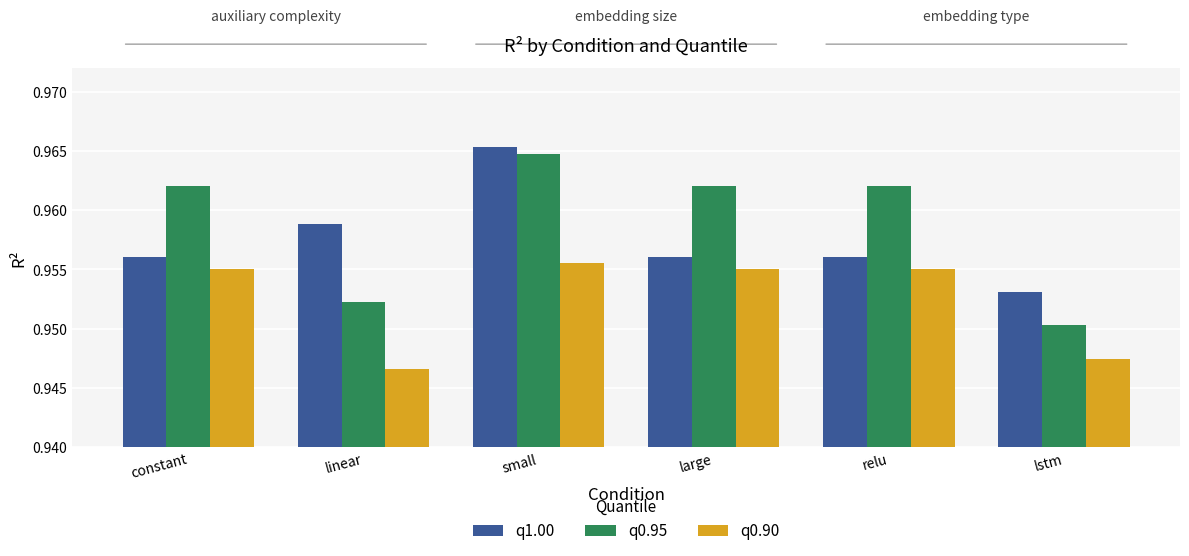

At how many categories does at least one series exceed 0?

6